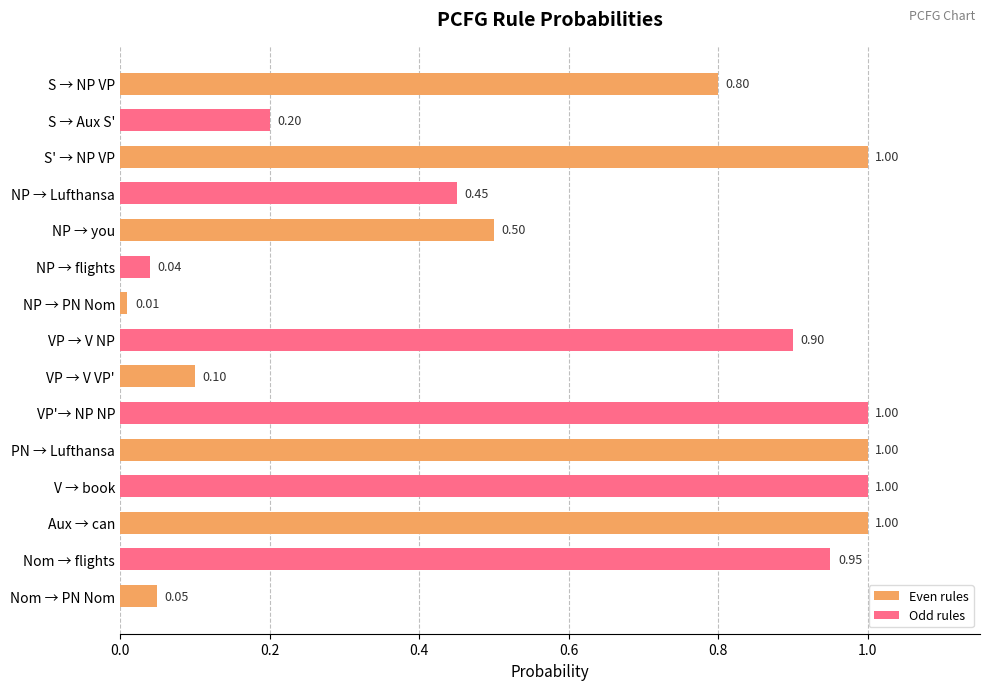

Reading left to right, transcribe all the data shown in this chart.

0.8	0.2	1.0	0.5	0.5	0.0	0.0	0.9	0.1	1.0	1.0	1.0	1.0	0.9	0.1